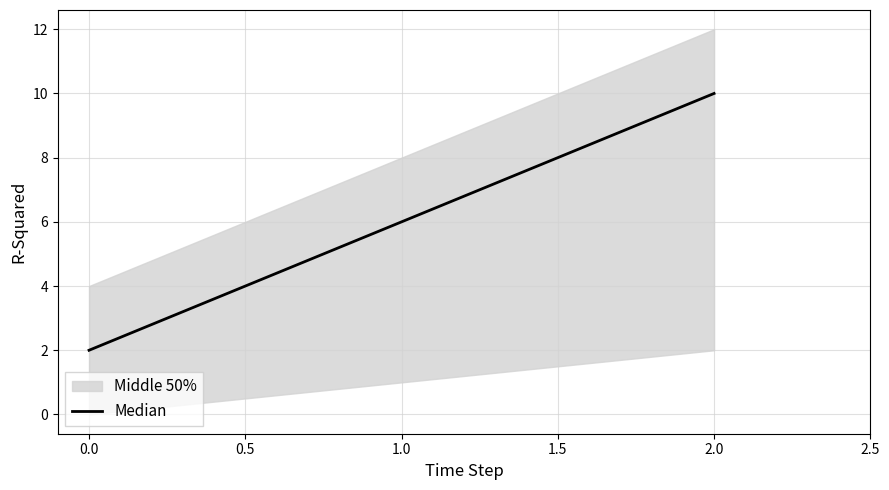

True or false: Median has a value of 2 at 0.0.

True